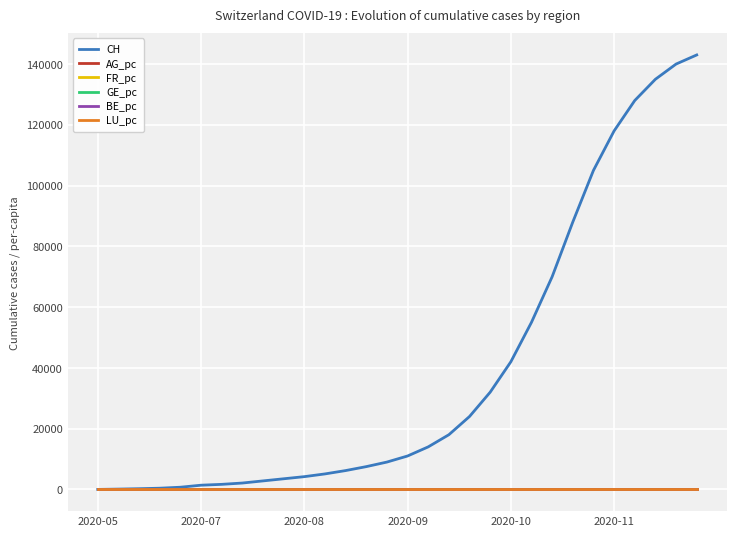

Which series has the largest range (max minus min)?

CH